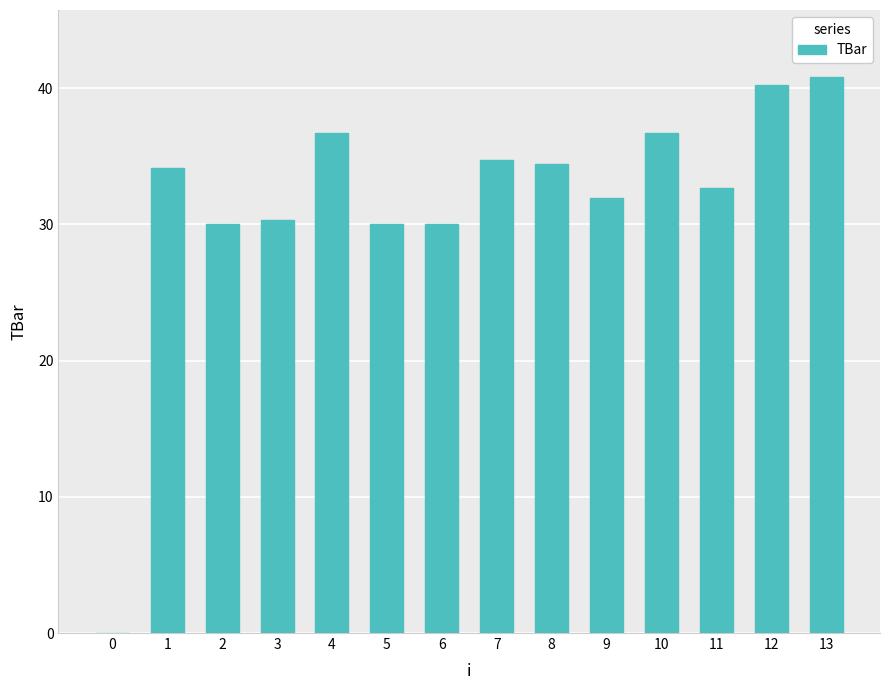

Read the value at 6.

30.0